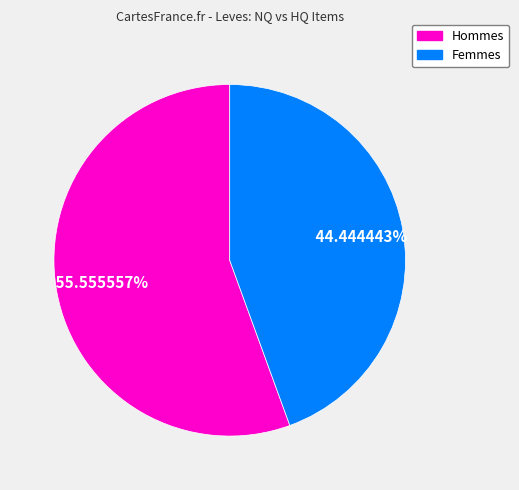

Is there any slice that represents more than half of the pie?

Yes